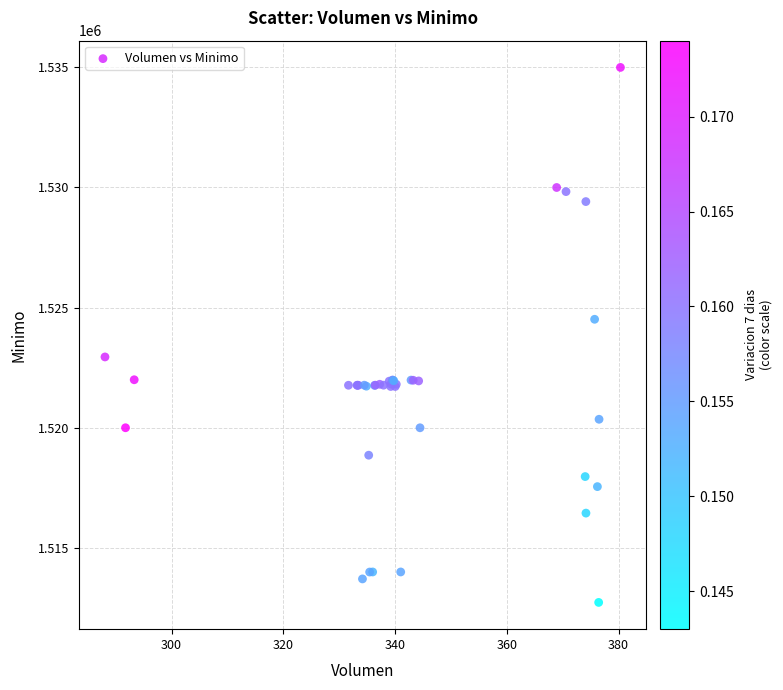

What Y value in the scatter plot is closest to 1523862?

1524513